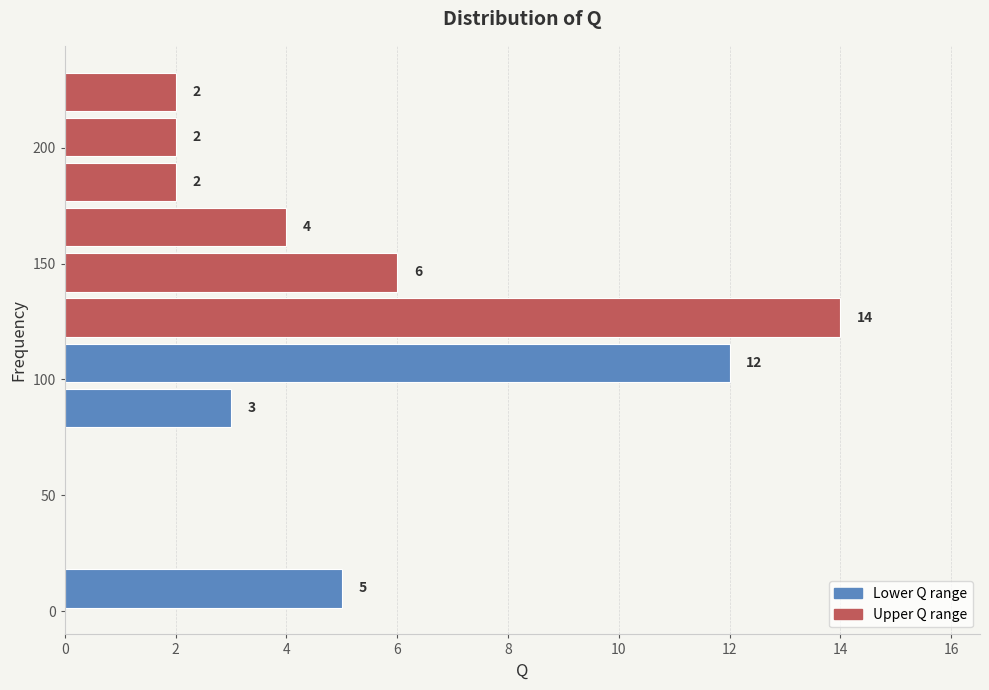

Around what value on the y-axis is the longest bar? Give the approximate position of its centre, as read against the axis.

125